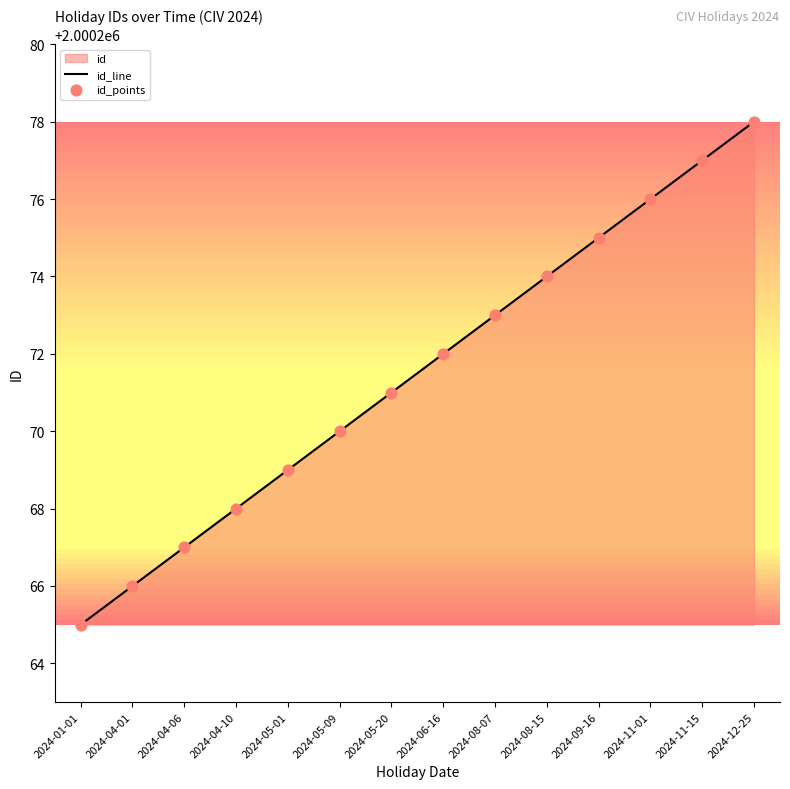

Which series has the widest spread of Y values?

id_line